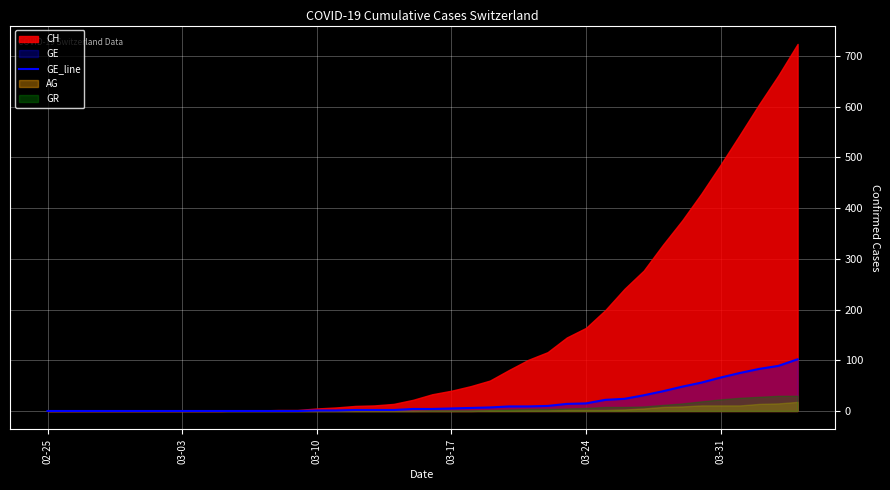

Is it true that GE_line equals 66 at 03-31?

True